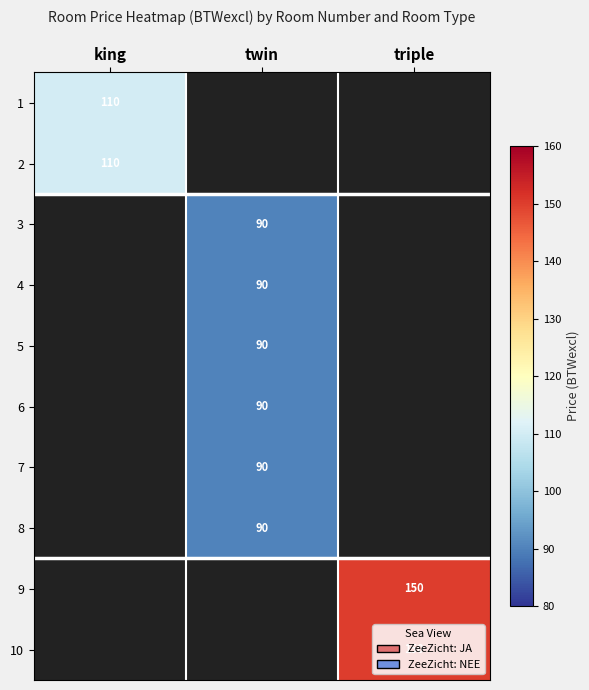

Is it true that 8 equals 138 at twin?

False